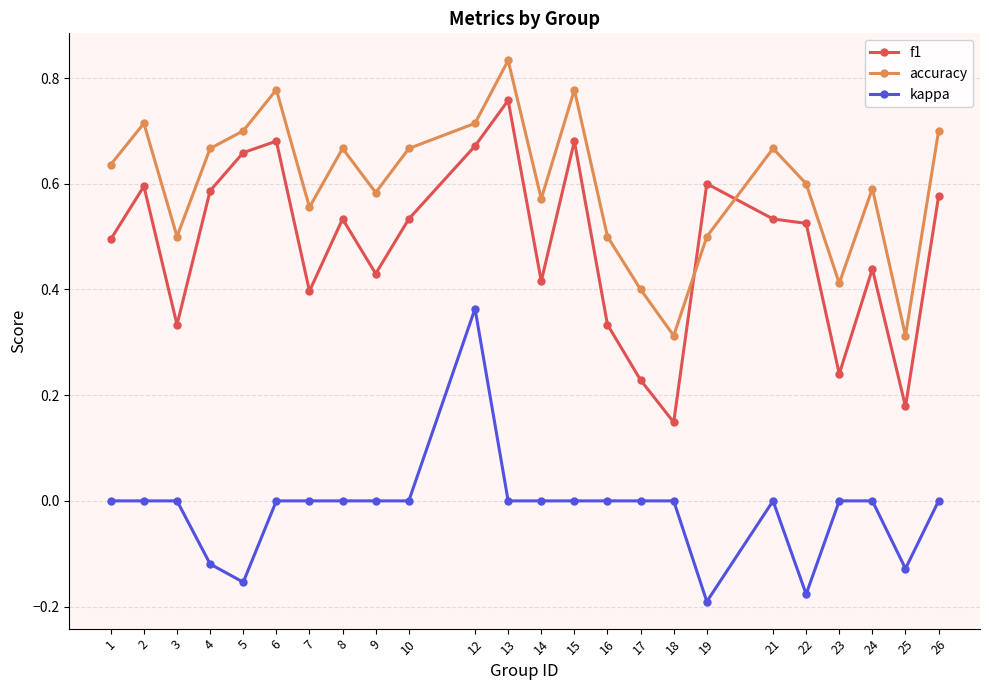

Is this an area chart (filled region under the line)?

No